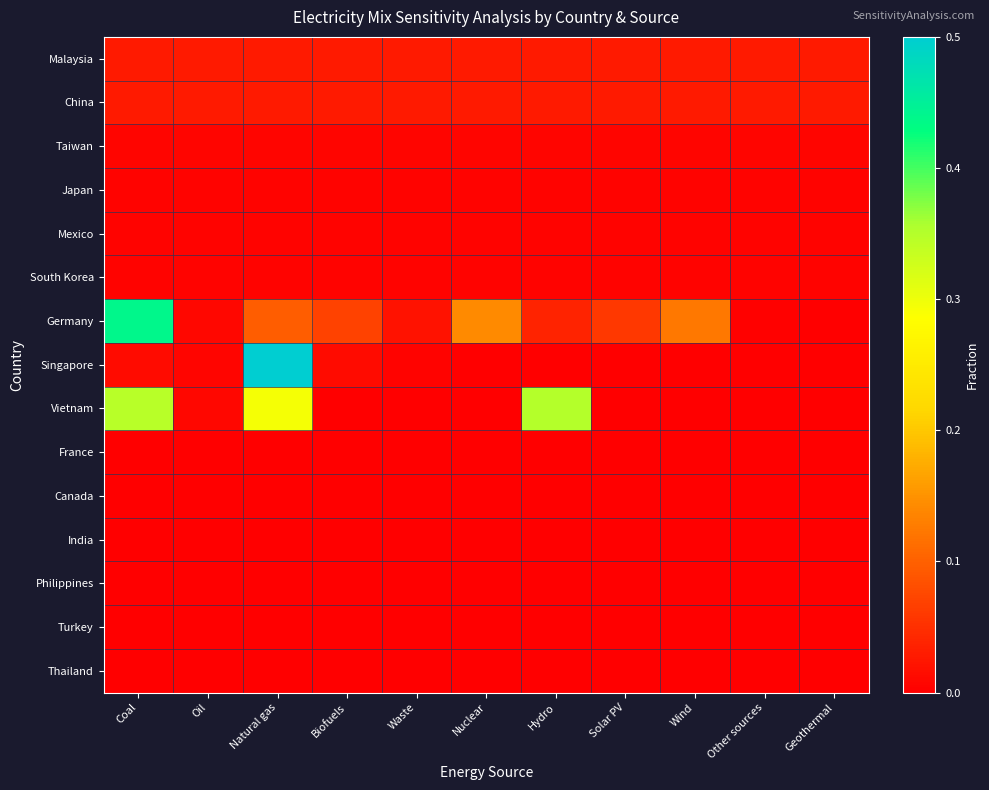

What is the greatest value displayed?

1.0